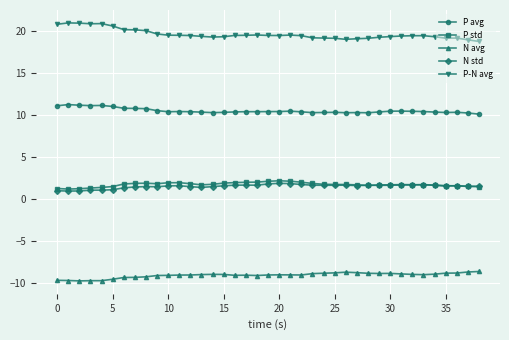

What is the maximum value for P std?

2.2